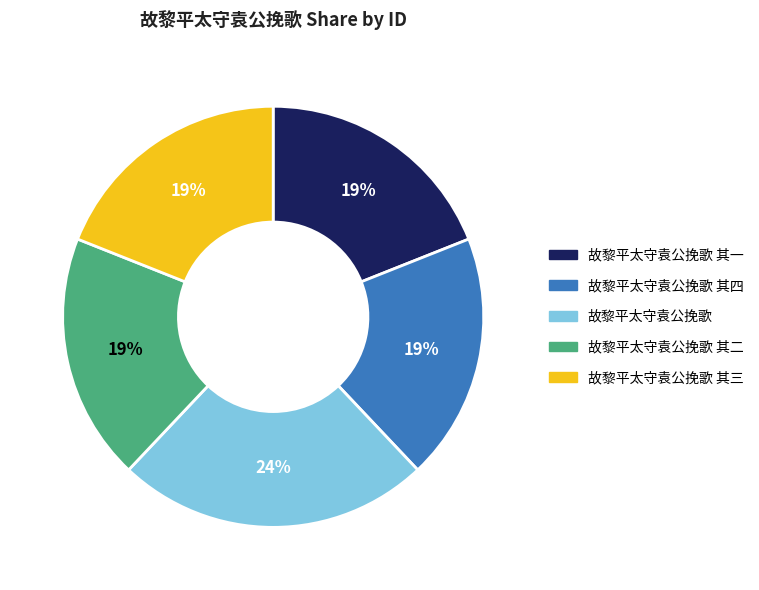

Is there a majority slice in this chart?

No